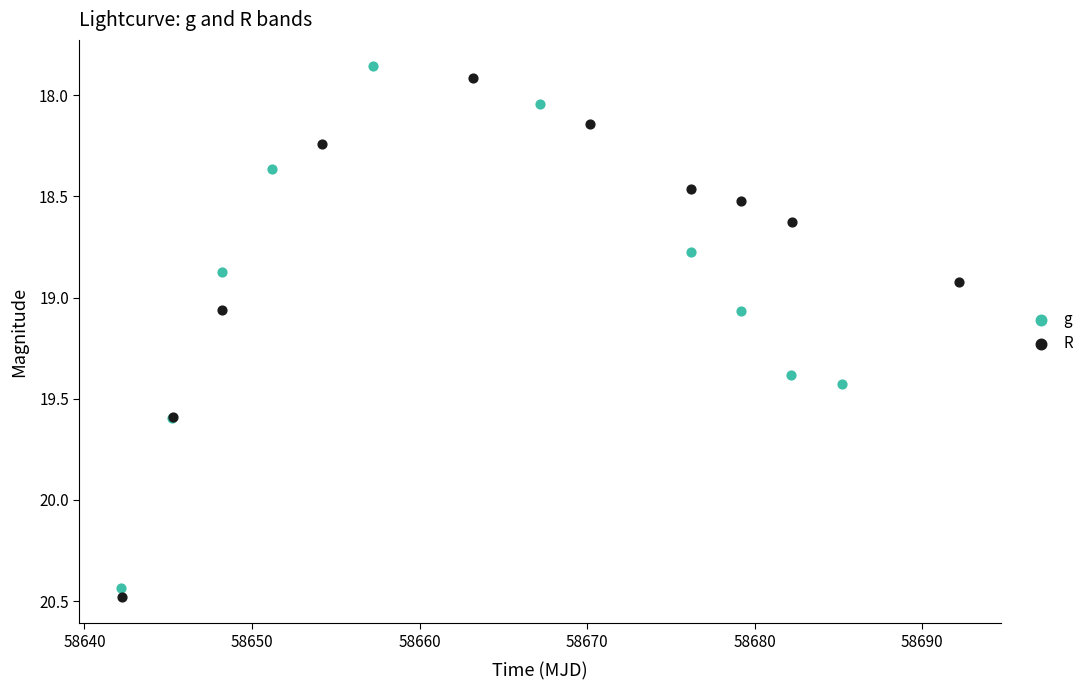

What are all the series names shown in the legend?

g, R